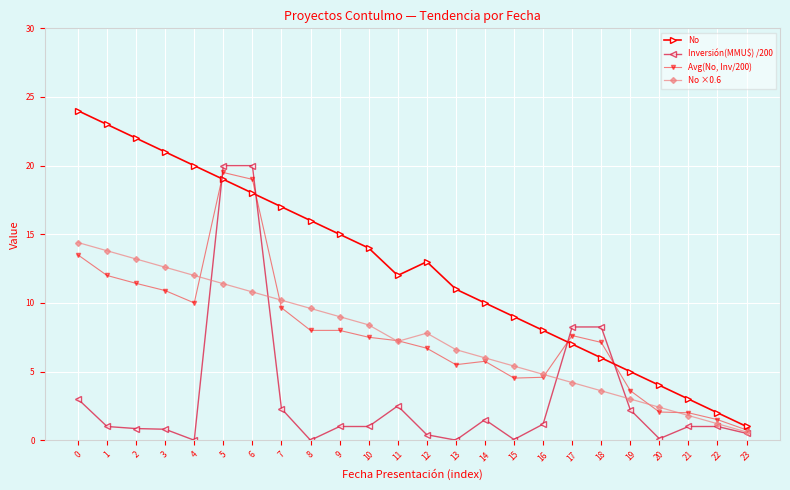

What are all the series names shown in the legend?

No, Inversión(MMU$) /200, Avg(No, Inv/200), No ×0.6